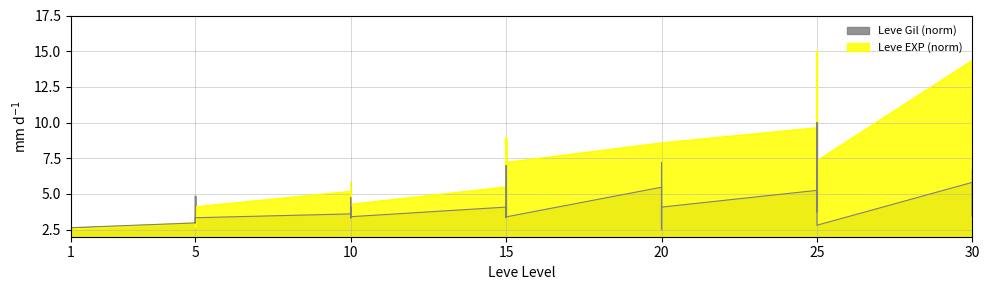

Reading left to right, list all the values displayed in this chart.

Leve EXP (norm): 2.5	2.9	2.7	2.7	2.5	2.6	3.0	2.7	3.8	2.7	3.3	4.1	5.2	4.9	5.8	4.6	4.9	4.3	5.5	8.9	6.6	8.9	7.2	7.2	8.6	5.6	7.3	8.6	4.5	8.6	9.6	8.6	9.9	12.9	15.0	7.3	14.4	14.4	8.6	14.4
Leve Gil (norm): 2.6	2.7	2.7	2.7	2.6	2.6	3.0	3.3	4.8	3.0	3.3	3.3	3.6	3.3	4.1	3.3	4.7	3.4	4.1	7.0	3.4	4.1	3.3	3.4	5.5	2.5	7.2	4.7	2.5	4.1	5.2	4.1	3.7	5.9	10.0	2.8	5.8	4.9	3.4	6.6